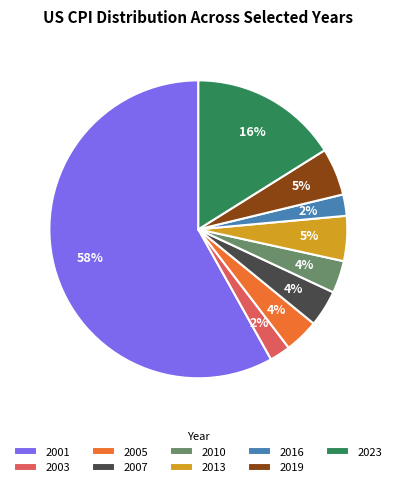

Count the number of slices in the pie.

9